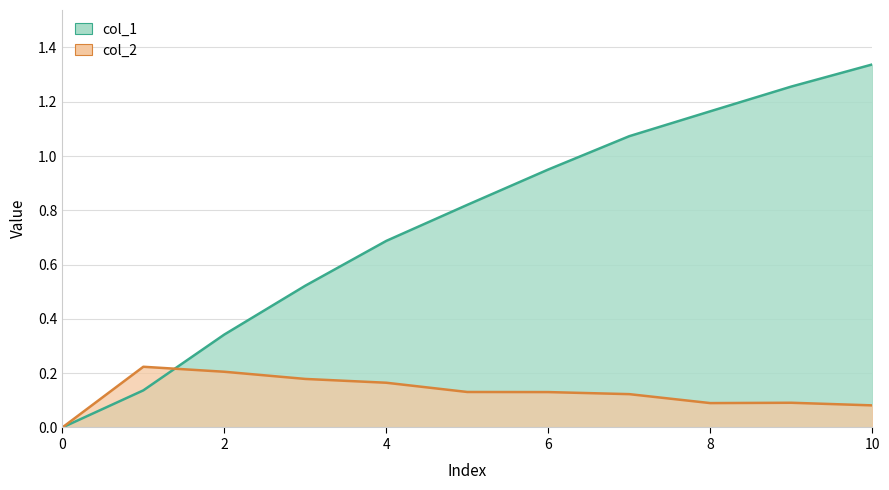

What is the sum of the col_2 values at 9 and 0?

0.1